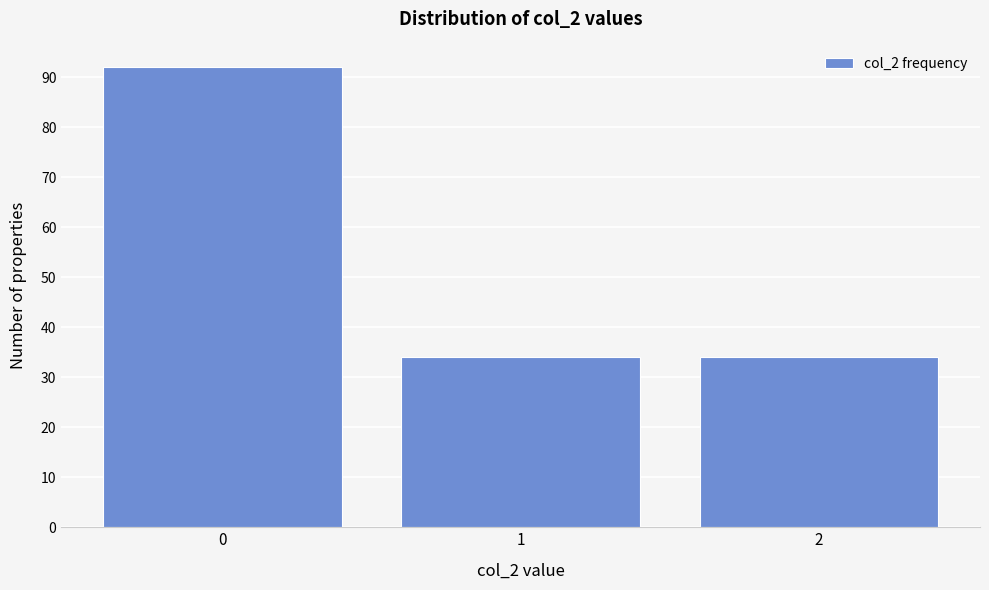

Reading left to right, transcribe all the data shown in this chart.

0=92	1=34	2=34